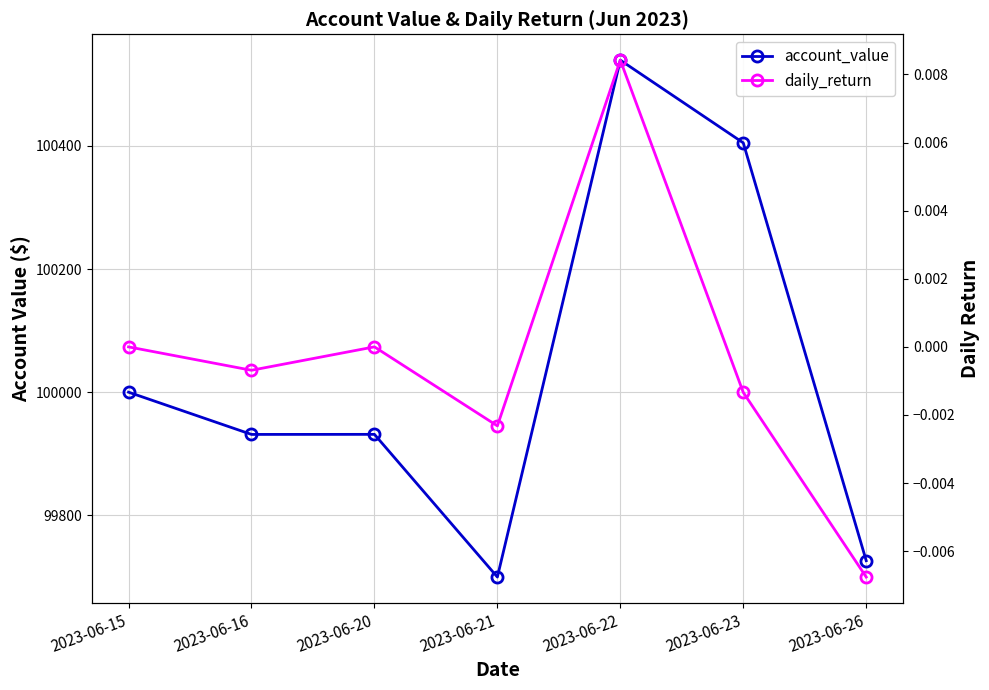

What is the difference between the maximum and minimum values in the account_value series?

839.6